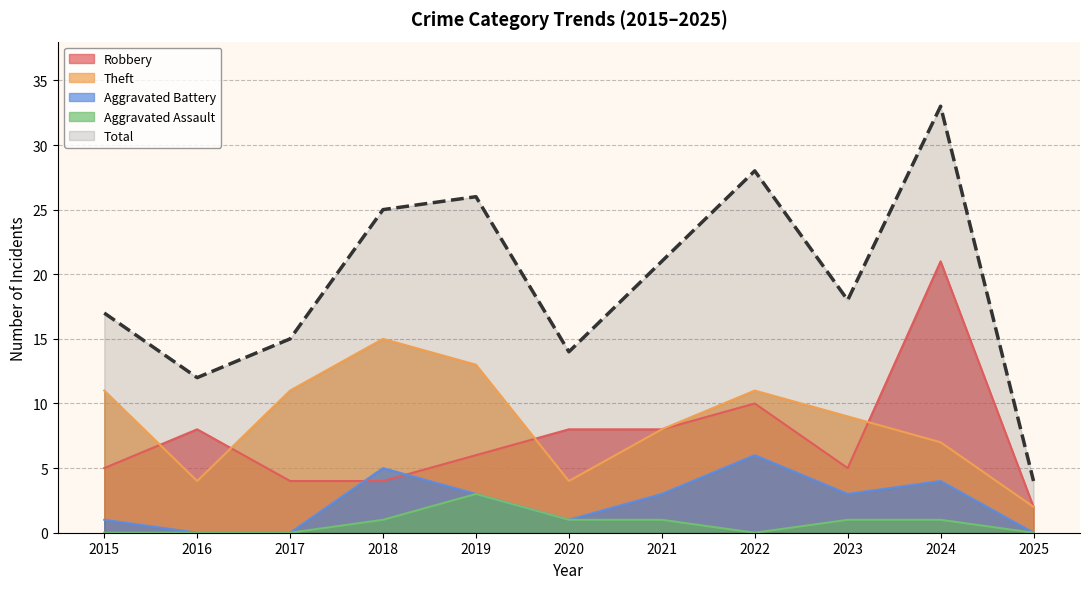

Reading left to right, what are all the values shown in this chart?

Robbery: 5	8	4	4	6	8	8	10	5	21	2
Theft: 11	4	11	15	13	4	8	11	9	7	2
Aggravated Battery: 1	0	0	5	3	1	3	6	3	4	0
Aggravated Assault: 0	0	0	1	3	1	1	0	1	1	0
Total: 17	12	15	25	26	14	21	28	18	33	4